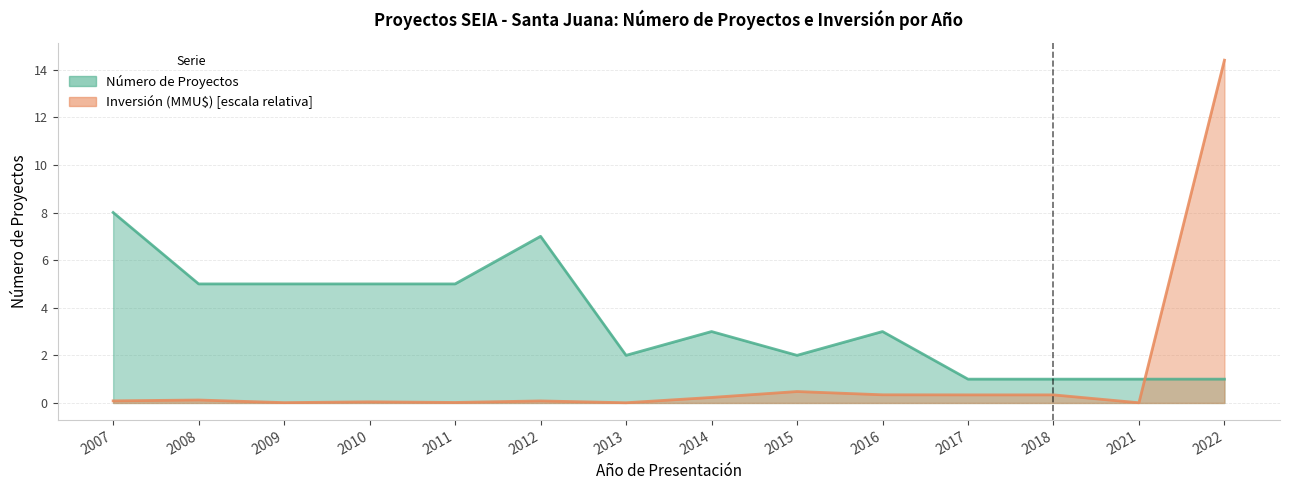

True or false: Inversión (MMU$) has a value of 0.0 at 2009.

False